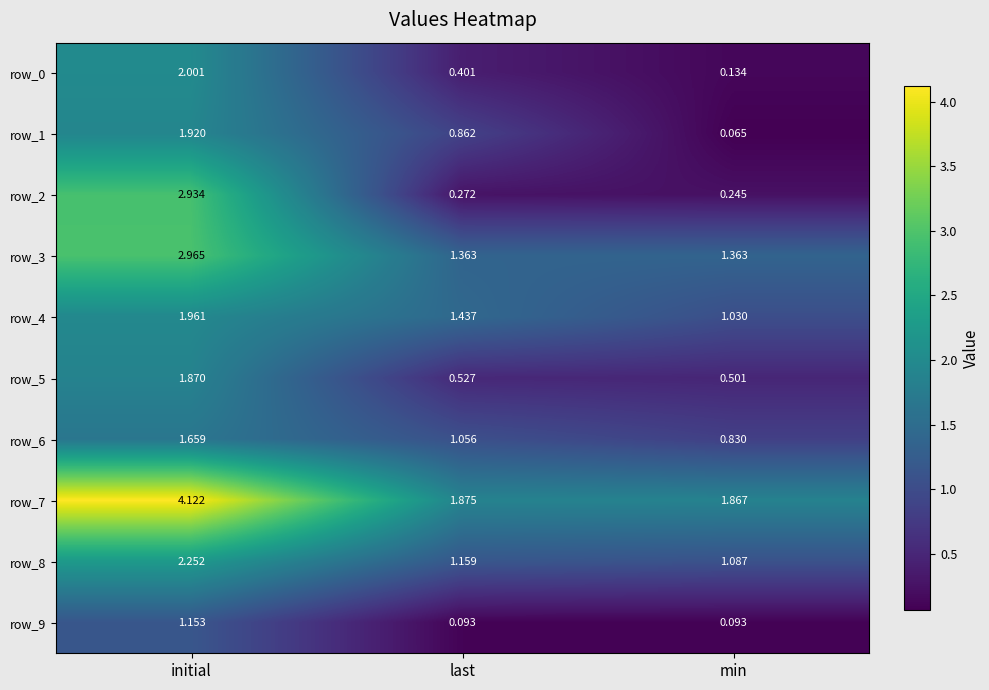

Where is row_7 nearest to the value 2?

last